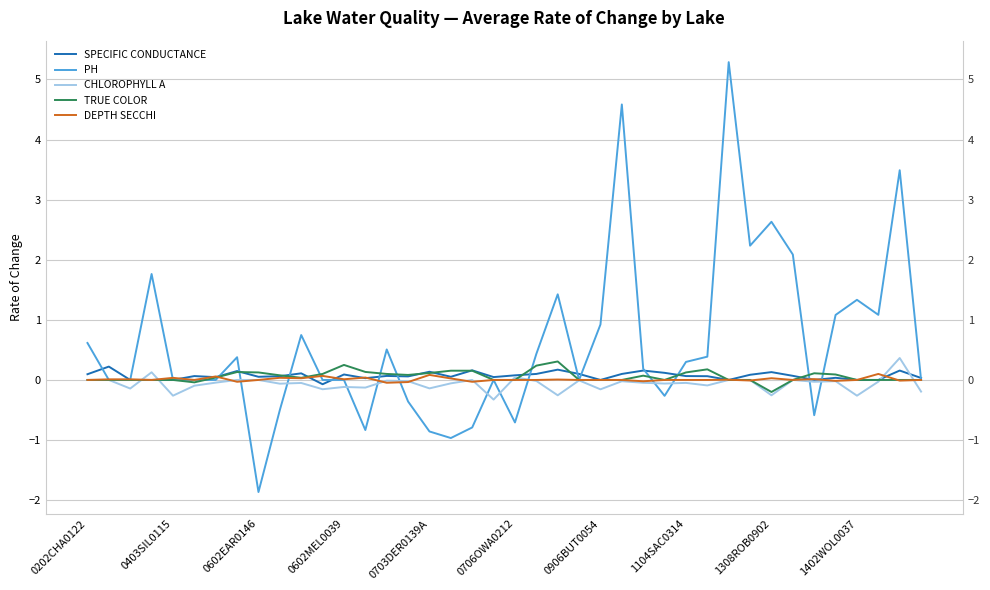

The value of TRUE COLOR at 0403SIL0115 is -0.2. True or false?

False